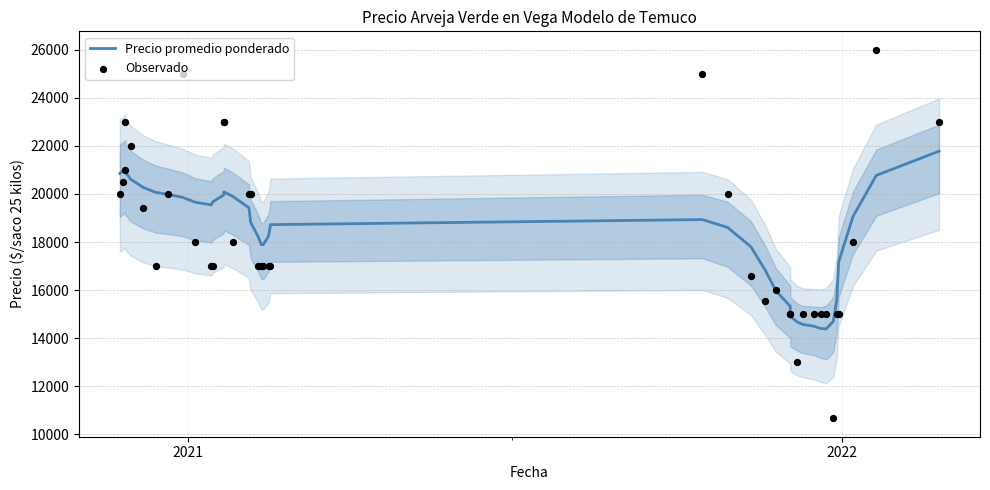

Which series has the largest Y range (max minus min)?

Observado